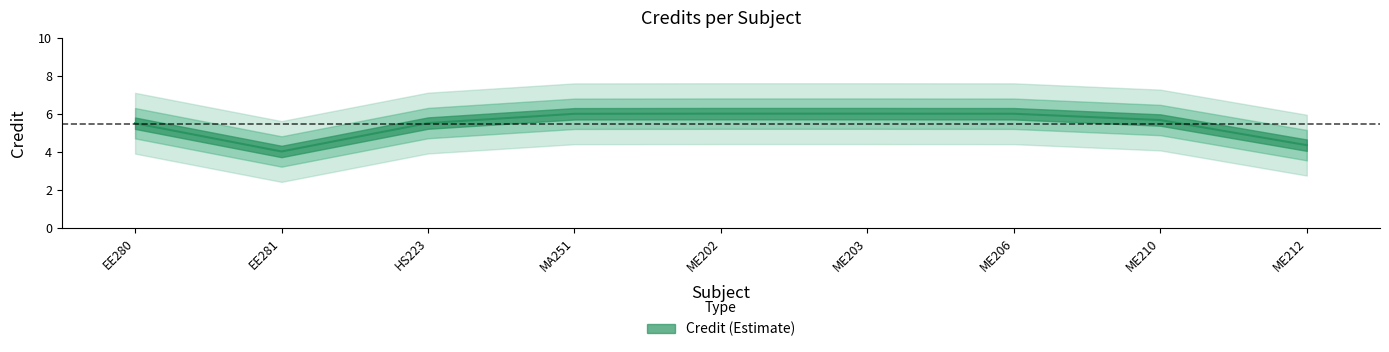

What is the sum of the values at ME210 and ME202?

12